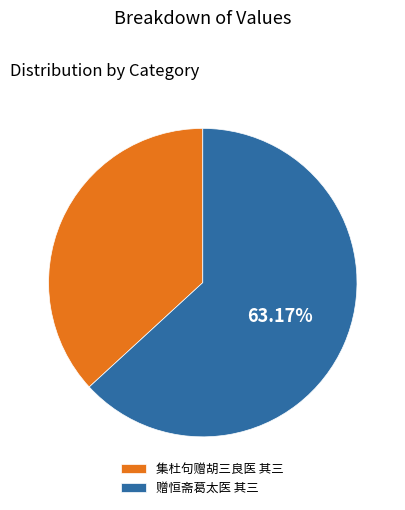

Rank the categories by value from highest to lowest.

赠恒斋葛太医 其三, 集杜句赠胡三良医 其三